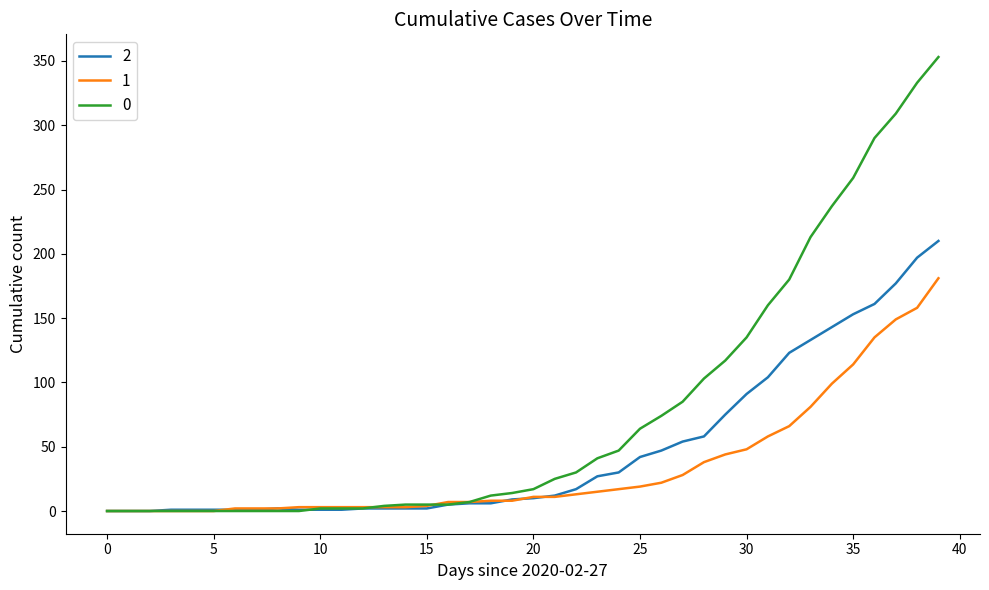

Rank the series by their maximum value, from lowest to highest.

1, 2, 0